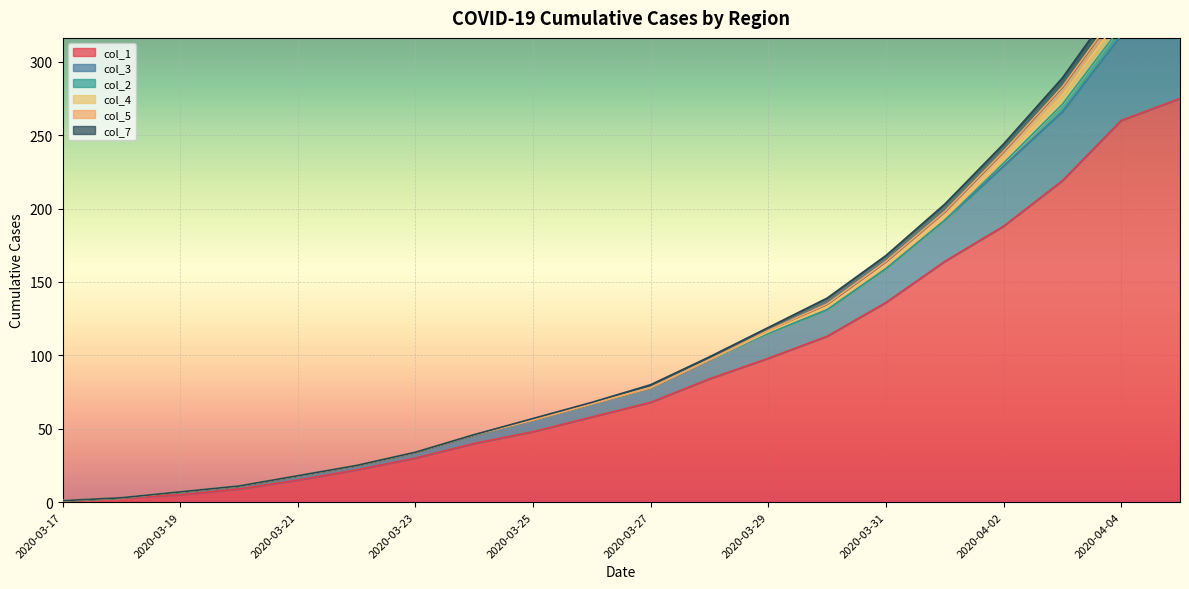

Is it true that col_1 equals 34 at 2020-03-29?

False